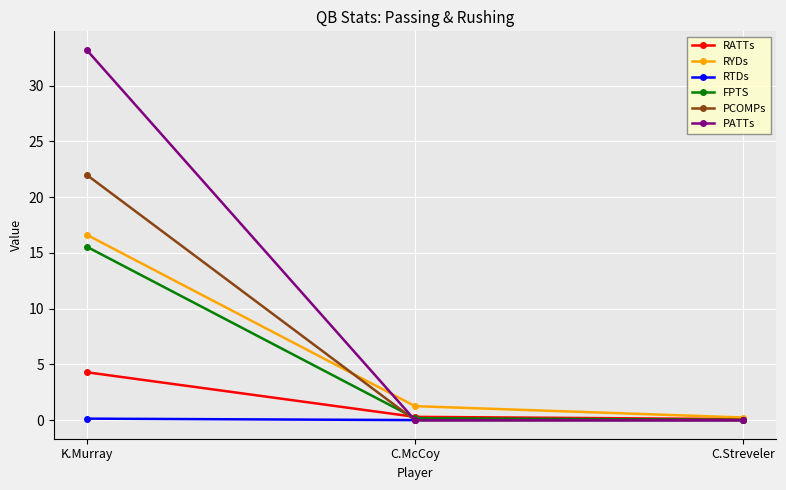

What is the value of the PCOMPs point at the 1st from the left?

22.0